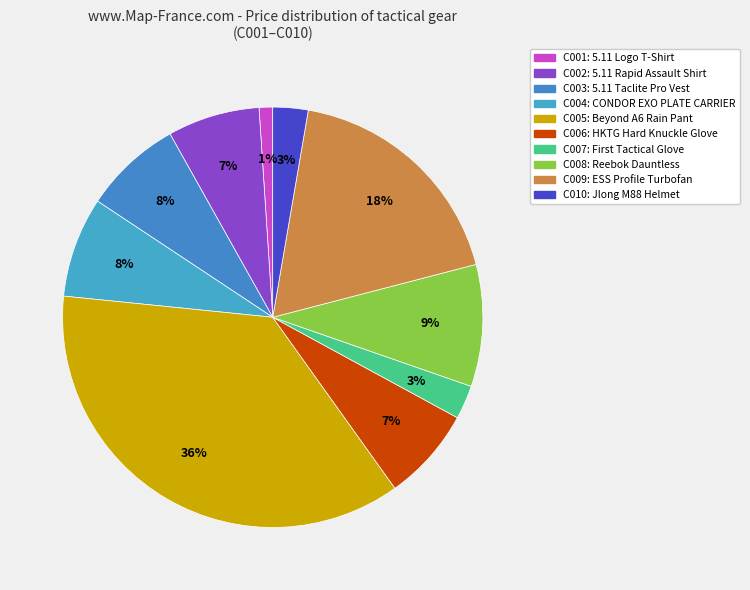

Which category has the biggest portion of the pie?

C005